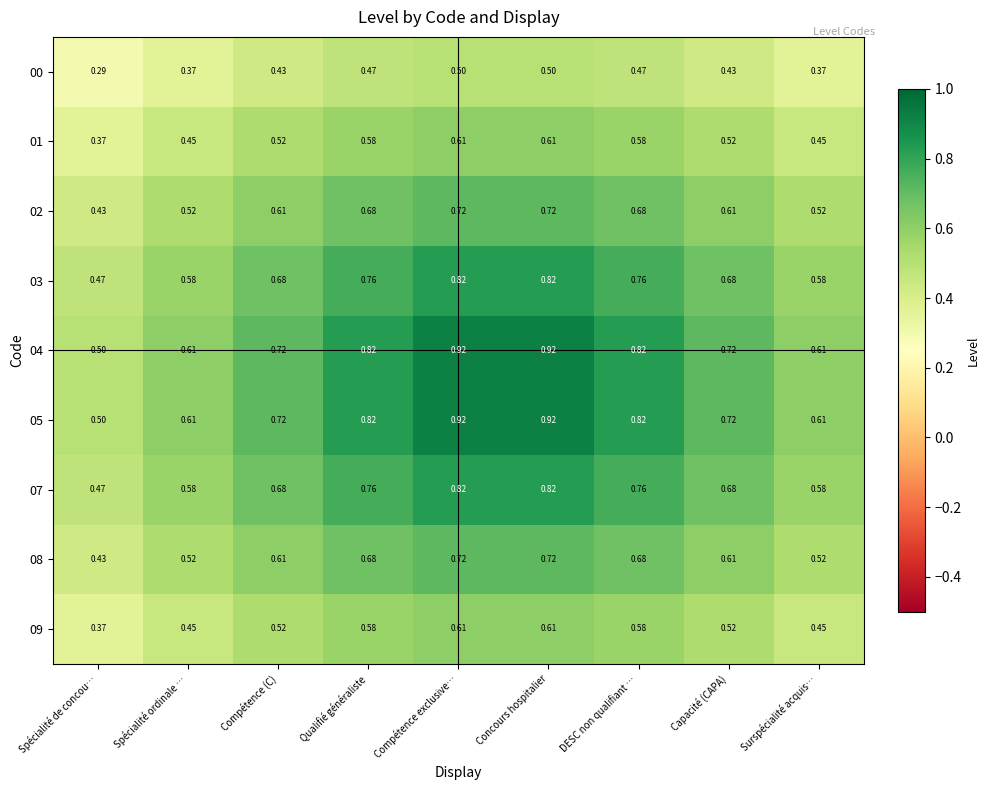

At which label is 09 closest to 0?

Spécialité de concou…